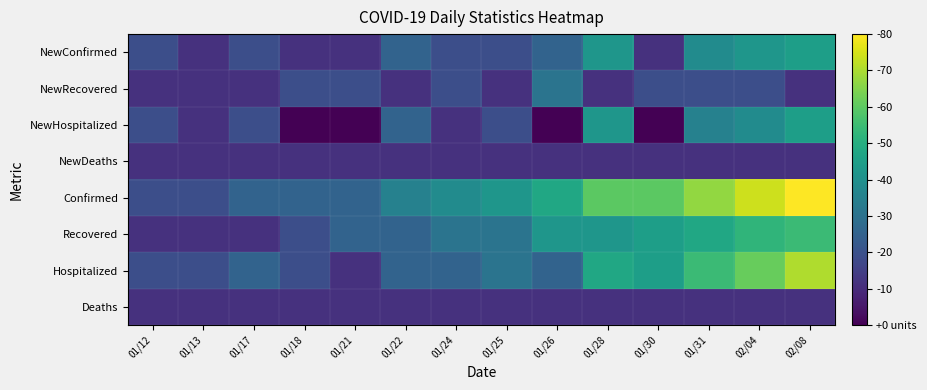

Reading left to right, transcribe all the data shown in this chart.

NewConfirmed: 01/12=1.4	01/13=1.1	01/17=1.4	01/18=1.1	01/21=1.1	01/22=1.6	01/24=1.4	01/25=1.4	01/26=1.6	01/28=2.2	01/30=1.1	01/31=2.1	02/04=2.2	02/08=2.3
NewRecovered: 01/12=1.1	01/13=1.1	01/17=1.1	01/18=1.4	01/21=1.4	01/22=1.1	01/24=1.4	01/25=1.1	01/26=1.8	01/28=1.1	01/30=1.4	01/31=1.4	02/04=1.4	02/08=1.1
NewHospitalized: 01/12=1.4	01/13=1.1	01/17=1.4	01/18=0.7	01/21=0.7	01/22=1.6	01/24=1.1	01/25=1.4	01/26=0.7	01/28=2.2	01/30=0.7	01/31=1.9	02/04=2.1	02/08=2.3
NewDeaths: 01/12=1.1	01/13=1.1	01/17=1.1	01/18=1.1	01/21=1.1	01/22=1.1	01/24=1.1	01/25=1.1	01/26=1.1	01/28=1.1	01/30=1.1	01/31=1.1	02/04=1.1	02/08=1.1
Confirmed: 01/12=1.4	01/13=1.4	01/17=1.6	01/18=1.6	01/21=1.6	01/22=1.9	01/24=2.1	01/25=2.2	01/26=2.4	01/28=2.8	01/30=2.8	01/31=3.1	02/04=3.3	02/08=3.6
Recovered: 01/12=1.1	01/13=1.1	01/17=1.1	01/18=1.4	01/21=1.6	01/22=1.6	01/24=1.8	01/25=1.8	01/26=2.2	01/28=2.2	01/30=2.3	01/31=2.4	02/04=2.6	02/08=2.6
Hospitalized: 01/12=1.4	01/13=1.4	01/17=1.6	01/18=1.4	01/21=1.1	01/22=1.6	01/24=1.6	01/25=1.8	01/26=1.6	01/28=2.4	01/30=2.3	01/31=2.6	02/04=2.9	02/08=3.2
Deaths: 01/12=1.1	01/13=1.1	01/17=1.1	01/18=1.1	01/21=1.1	01/22=1.1	01/24=1.1	01/25=1.1	01/26=1.1	01/28=1.1	01/30=1.1	01/31=1.1	02/04=1.1	02/08=1.1